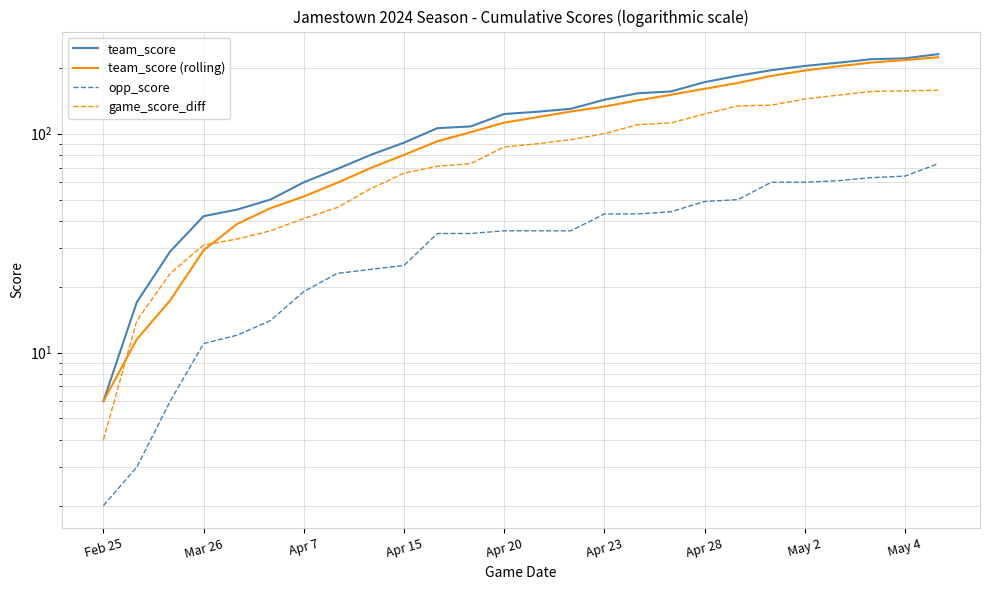

True or false: opp_score and team_score (rolling) cross at least once.

False